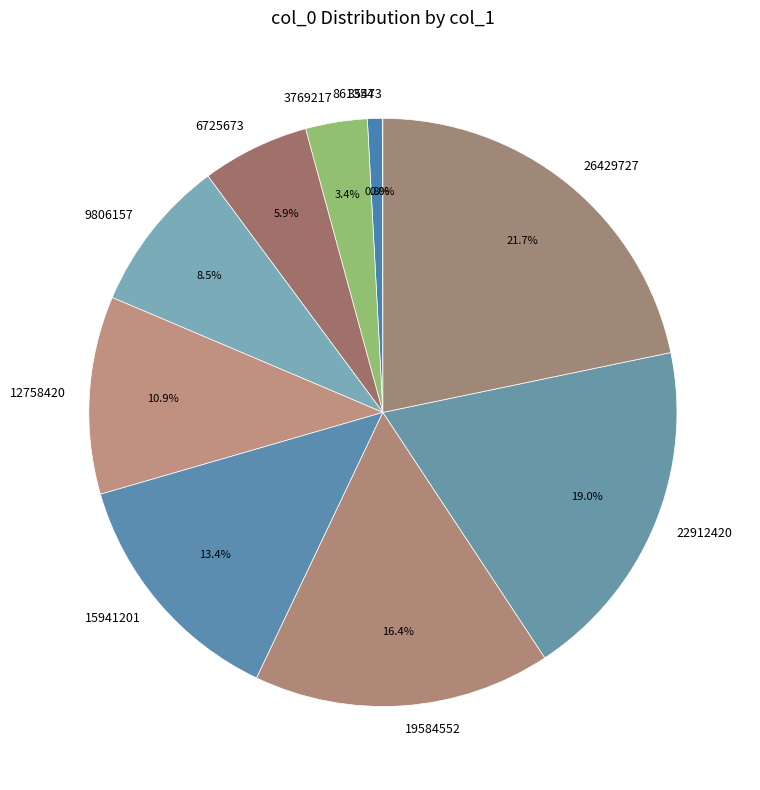

True or false: 12758420 accounts for 11% of the total.

True